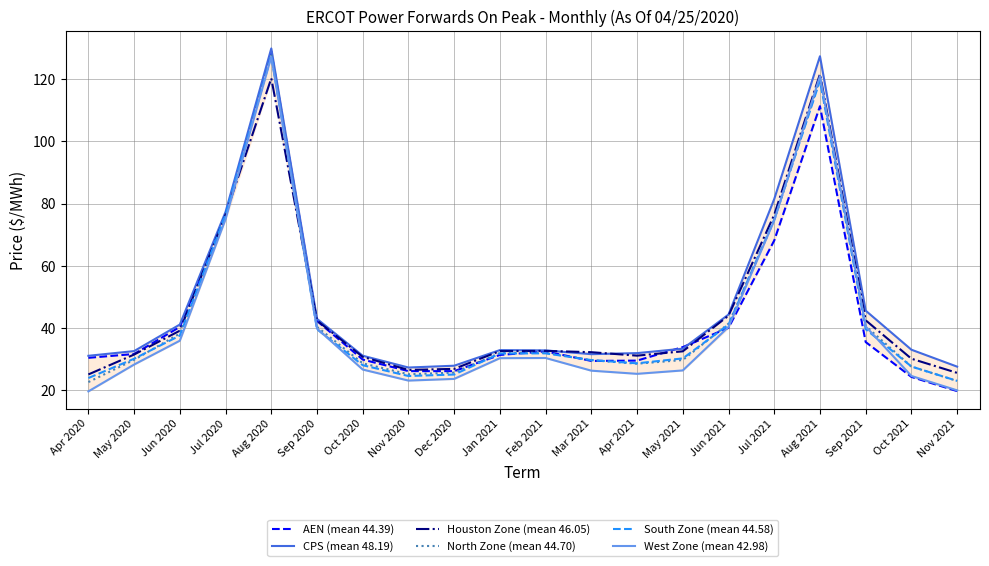

At which category does the chart reach its peak across all series?

Aug 2020